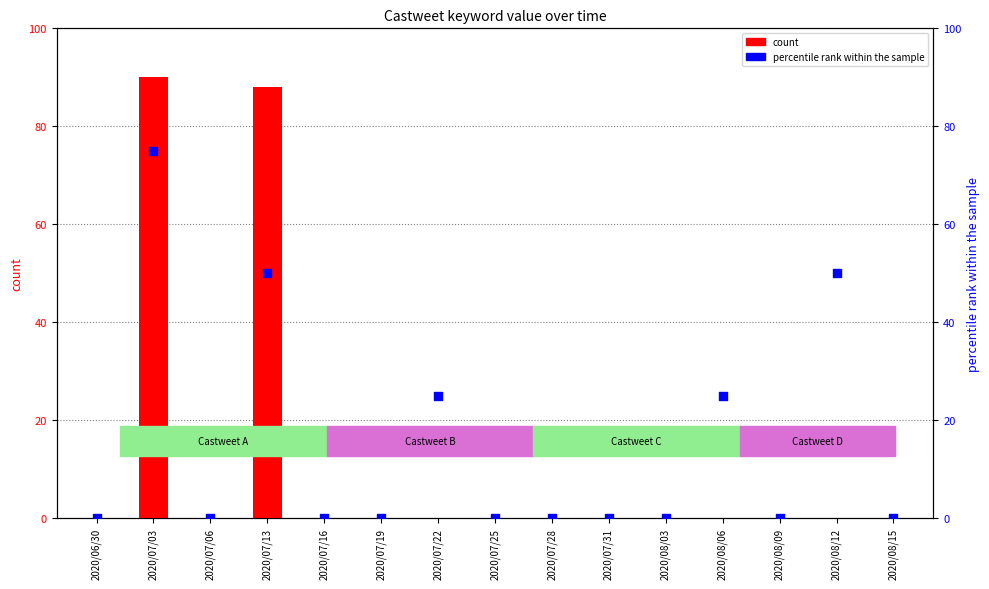

Which series contains the highest Y value?

count